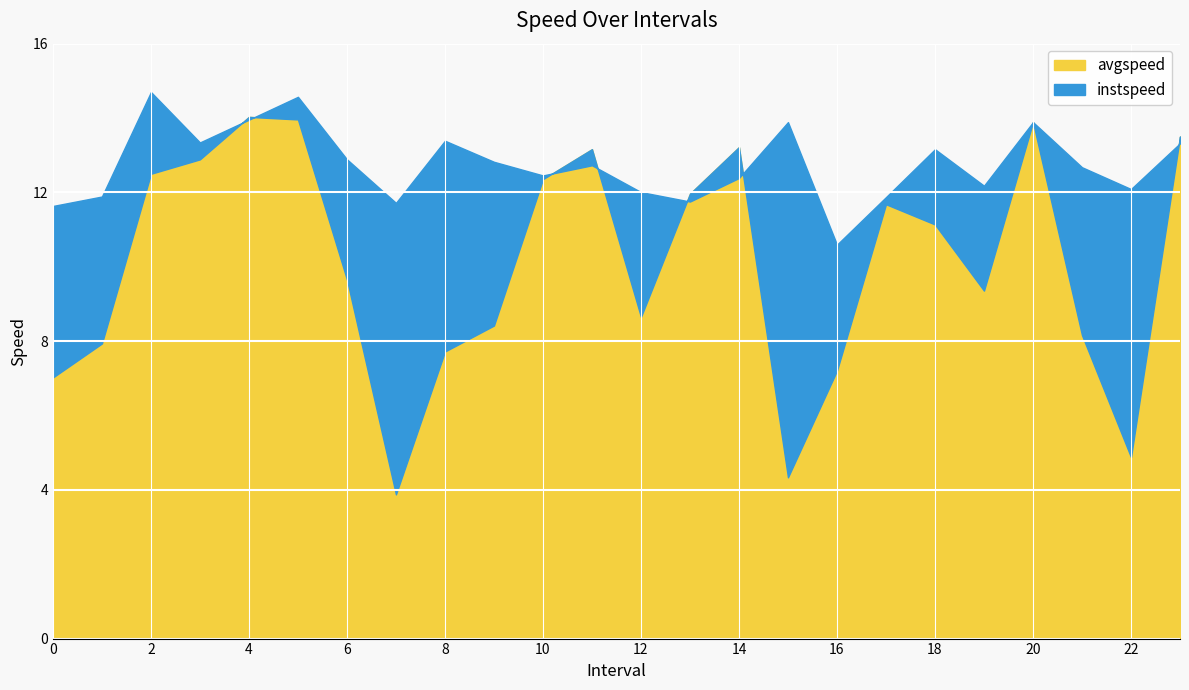

What is the average value of the instspeed series?

12.7